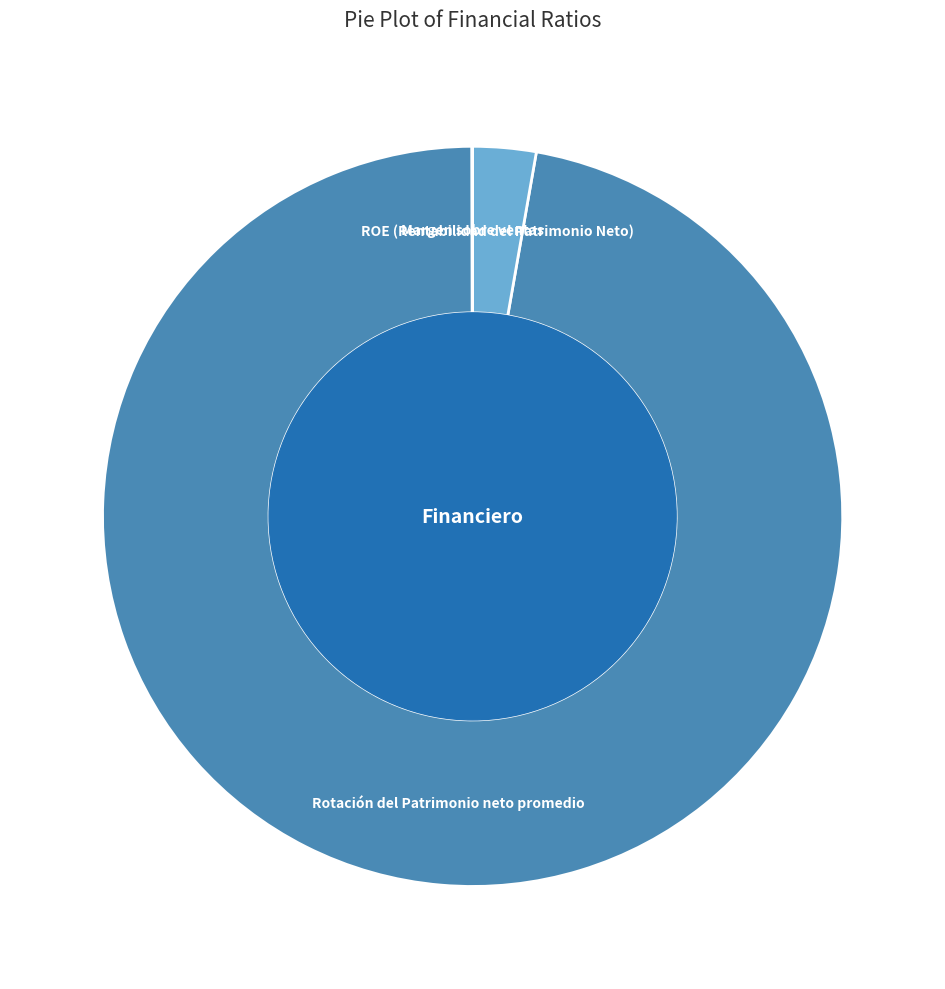

True or false: Rotación del Patrimonio neto promedio accounts for 97% of the total.

True